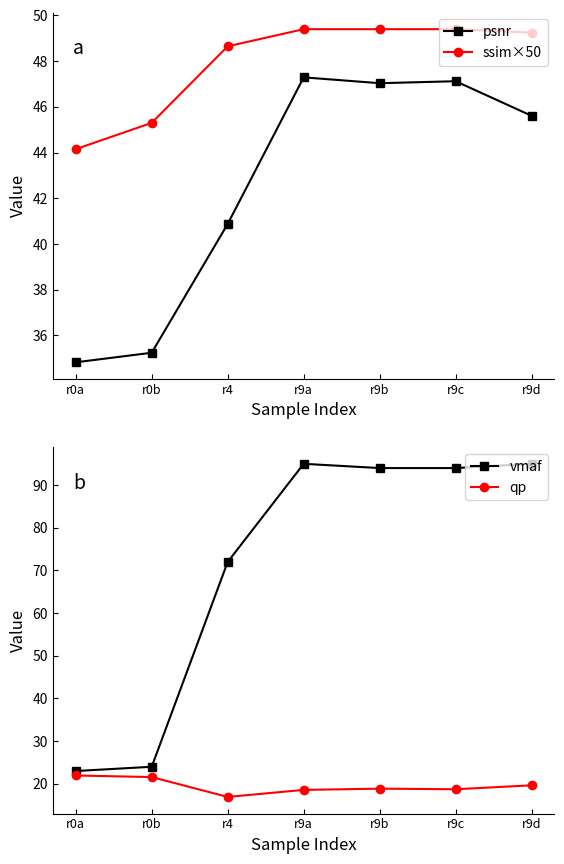

Which series has the largest total across all categories?

vmaf